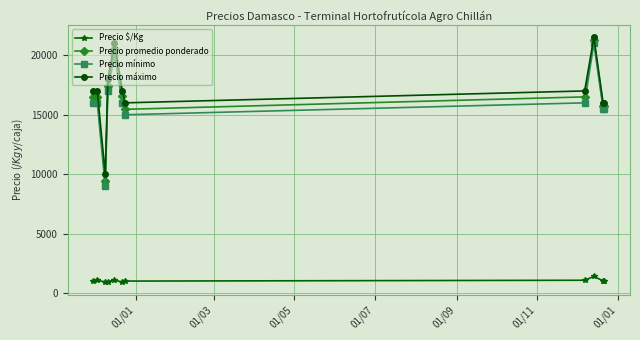

What is the maximum value shown in the chart?

21500